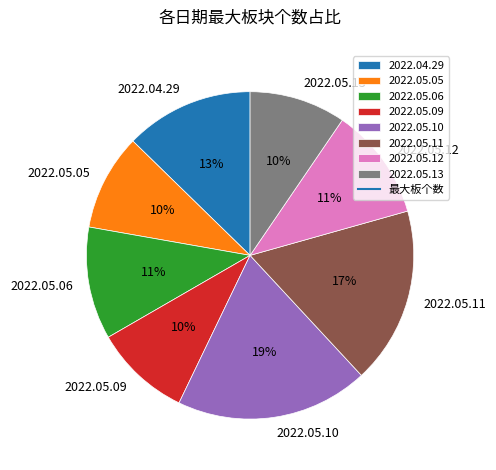

The 2022.05.10 slice represents 34% of the pie. True or false?

False